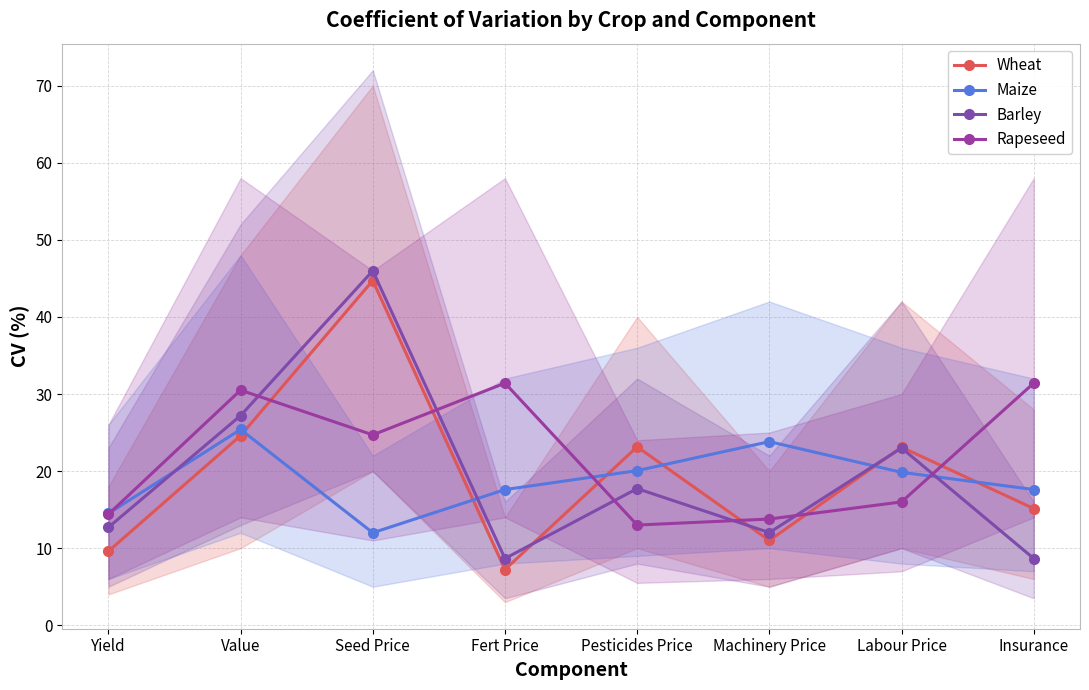

Reading left to right, transcribe all the data shown in this chart.

Wheat: Yield=9.6	Value=24.6	Seed Price=44.7	Fert Price=7.2	Pesticides Price=23.1	Machinery Price=11.0	Labour Price=23.1	Insurance=15.1
Maize: Yield=14.5	Value=25.4	Seed Price=12.0	Fert Price=17.6	Pesticides Price=20.1	Machinery Price=23.8	Labour Price=19.8	Insurance=17.6
Barley: Yield=12.7	Value=27.2	Seed Price=46.0	Fert Price=8.7	Pesticides Price=17.7	Machinery Price=12.0	Labour Price=23.0	Insurance=8.7
Rapeseed: Yield=14.4	Value=30.5	Seed Price=24.7	Fert Price=31.4	Pesticides Price=13.0	Machinery Price=13.8	Labour Price=16.0	Insurance=31.4